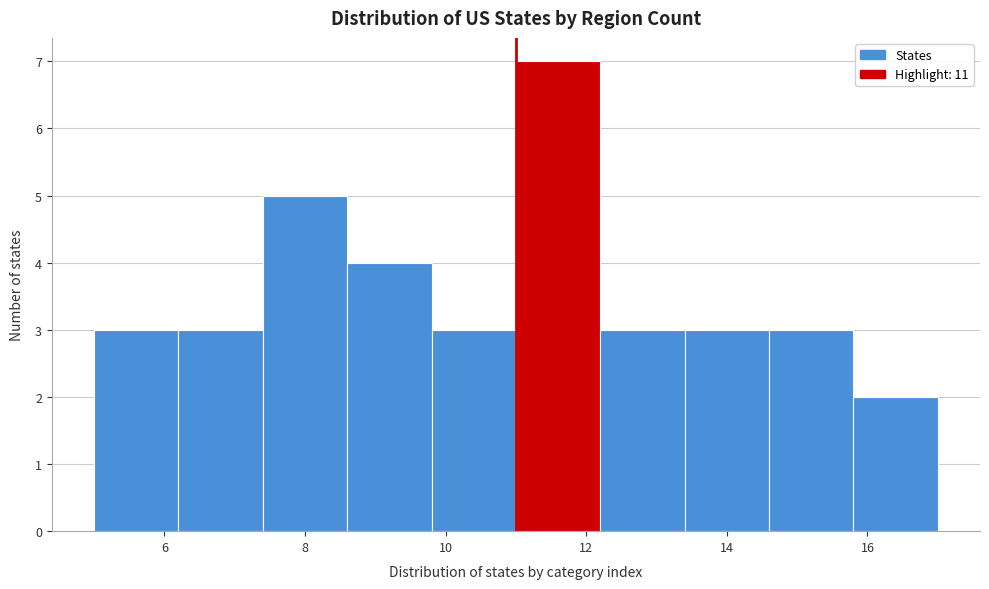

Reading left to right, list every bar in this chart as the range it spans on the x-axis followed by its height. The values are not printed on the chart, so give them approximately, as read against the axis.

5.0 to 6.2: 3
6.2 to 7.4: 3
7.4 to 8.6: 5
8.6 to 9.8: 4
9.8 to 11.0: 3
11.0 to 12.2: 7
12.2 to 13.4: 3
13.4 to 14.6: 3
14.6 to 15.8: 3
15.8 to 17.0: 2